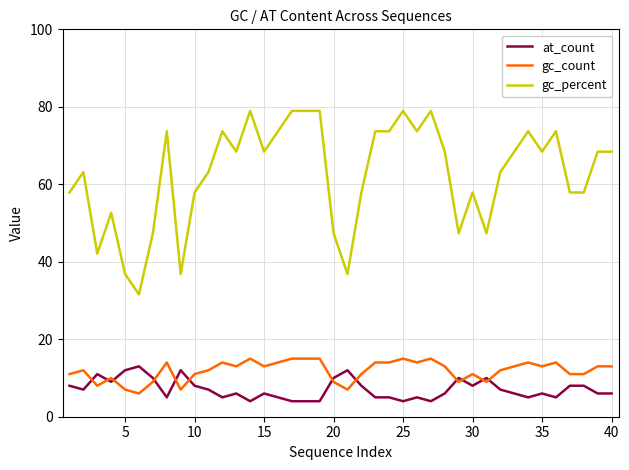

What is the difference between the maximum and minimum values in the gc_percent series?

47.4